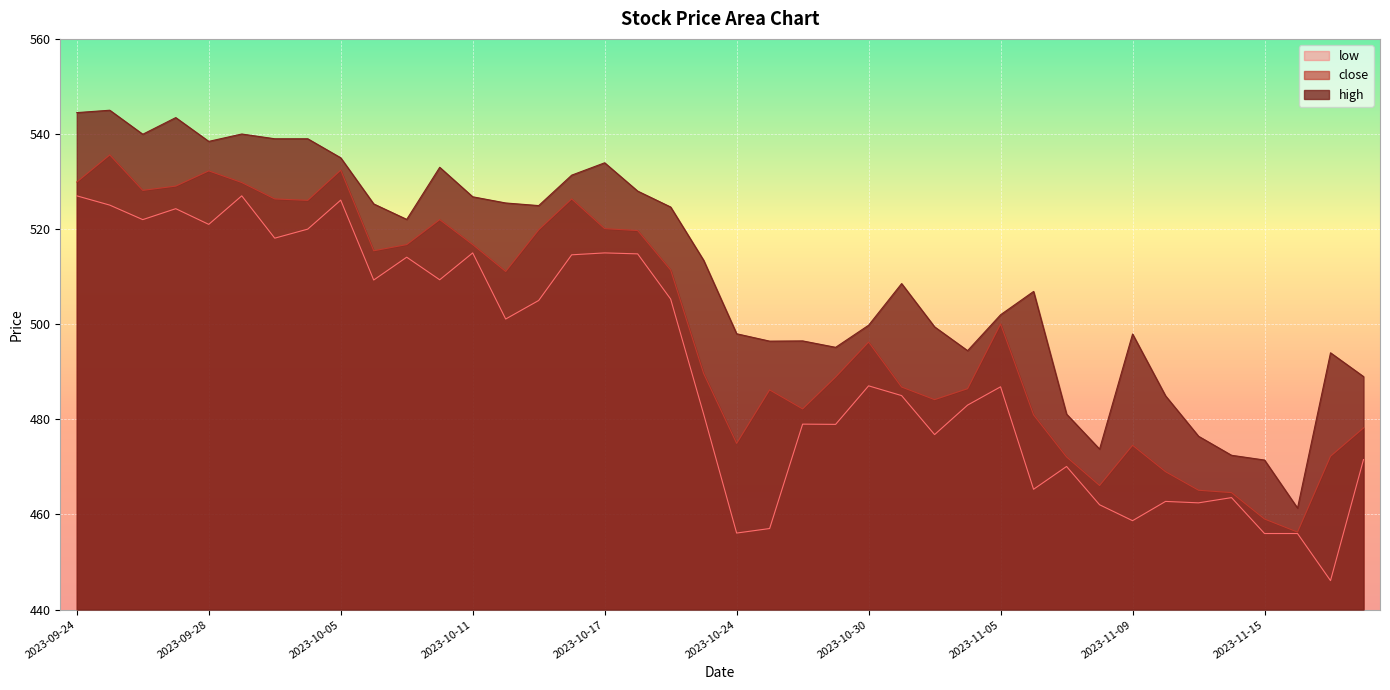

At which label is close closest to 495?

2023-10-30